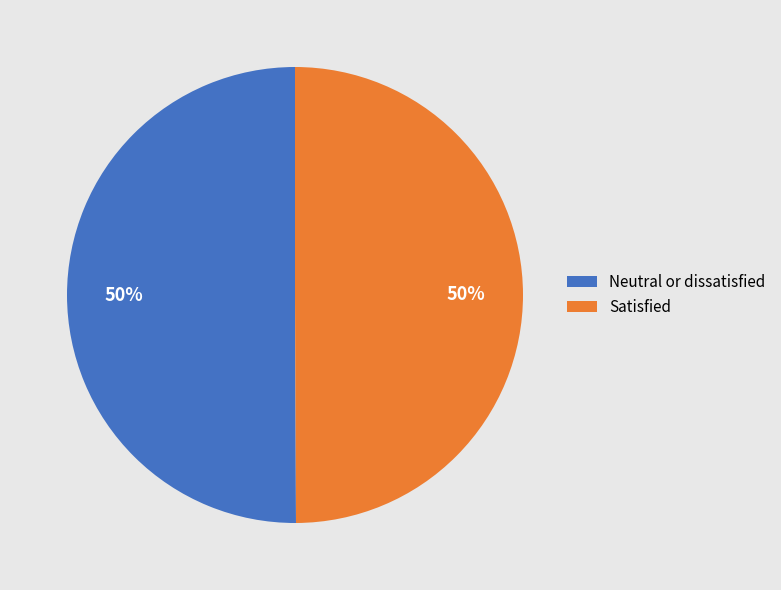

To the nearest percent, what is the average slice percentage?

50%